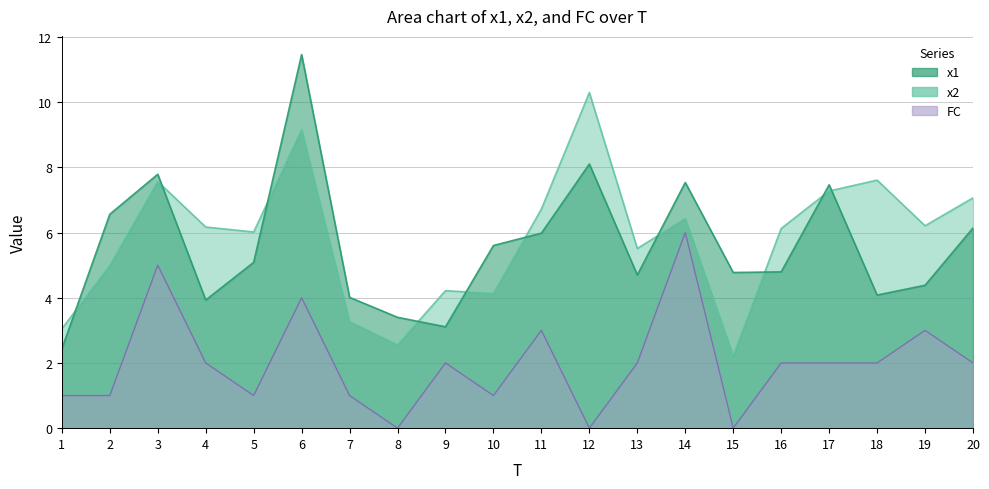

Reading right to left, transcribe all the data shown in this chart.

x1: 20=6.1	19=4.4	18=4.1	17=7.5	16=4.8	15=4.8	14=7.5	13=4.7	12=8.1	11=6.0	10=5.6	9=3.1	8=3.4	7=4.0	6=11.5	5=5.1	4=3.9	3=7.8	2=6.6	1=2.4
x2: 20=7.1	19=6.2	18=7.6	17=7.3	16=6.1	15=2.2	14=6.4	13=5.5	12=10.3	11=6.7	10=4.1	9=4.2	8=2.6	7=3.3	6=9.2	5=6.0	4=6.2	3=7.6	2=5.0	1=3.0
FC: 20=2.0	19=3.0	18=2.0	17=2.0	16=2.0	15=0.0	14=6.0	13=2.0	12=0.0	11=3.0	10=1.0	9=2.0	8=0.0	7=1.0	6=4.0	5=1.0	4=2.0	3=5.0	2=1.0	1=1.0